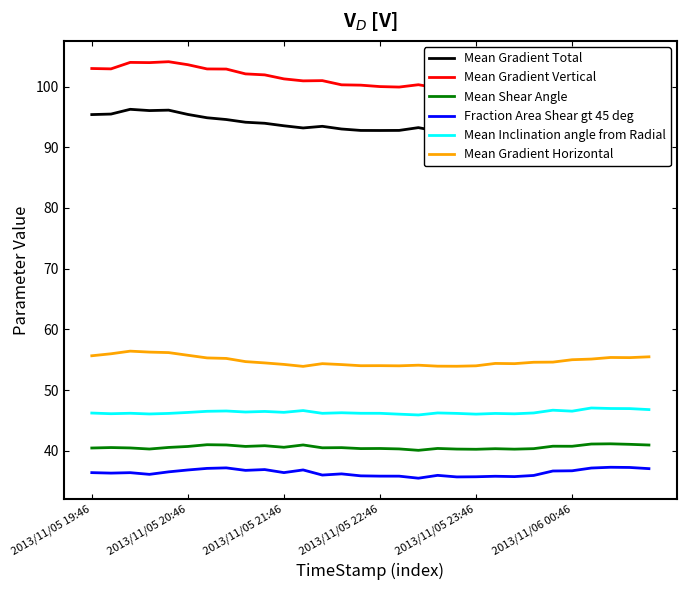

Reading left to right, transcribe all the data shown in this chart.

Mean Gradient Total: 95.4	95.5	96.2	96.0	96.1	95.4	94.9	94.6	94.1	94.0	93.5	93.2	93.5	93.0	92.8	92.8	92.8	93.2	92.6	92.9	93.1	93.4	93.6	93.6	93.7	94.0	93.9	94.1	94.5	94.7
Mean Gradient Vertical: 103.0	102.9	104.0	103.9	104.1	103.6	102.9	102.9	102.1	101.9	101.3	100.9	101.0	100.3	100.2	100.0	99.9	100.3	99.8	100.0	100.3	100.5	100.7	100.6	101.1	101.4	101.5	101.8	102.5	102.2
Mean Shear Angle: 40.5	40.5	40.5	40.3	40.6	40.7	41.0	41.0	40.7	40.8	40.6	41.0	40.5	40.5	40.4	40.4	40.3	40.1	40.4	40.3	40.3	40.3	40.3	40.4	40.8	40.8	41.1	41.2	41.1	41.0
Fraction Area Shear gt 45 deg: 36.4	36.3	36.4	36.1	36.5	36.8	37.1	37.2	36.8	36.9	36.4	36.9	36.0	36.2	35.9	35.8	35.8	35.5	36.0	35.7	35.7	35.8	35.8	35.9	36.7	36.7	37.2	37.3	37.3	37.1
Mean Inclination angle from Radial: 46.2	46.1	46.2	46.1	46.2	46.3	46.5	46.6	46.4	46.5	46.3	46.6	46.2	46.3	46.2	46.2	46.0	45.9	46.2	46.2	46.0	46.2	46.1	46.2	46.7	46.5	47.1	47.0	47.0	46.8
Mean Gradient Horizontal: 55.7	56.0	56.4	56.3	56.2	55.7	55.3	55.2	54.7	54.5	54.2	53.9	54.4	54.2	54.0	54.0	54.0	54.1	53.9	53.9	54.0	54.4	54.4	54.6	54.6	55.0	55.1	55.4	55.4	55.5